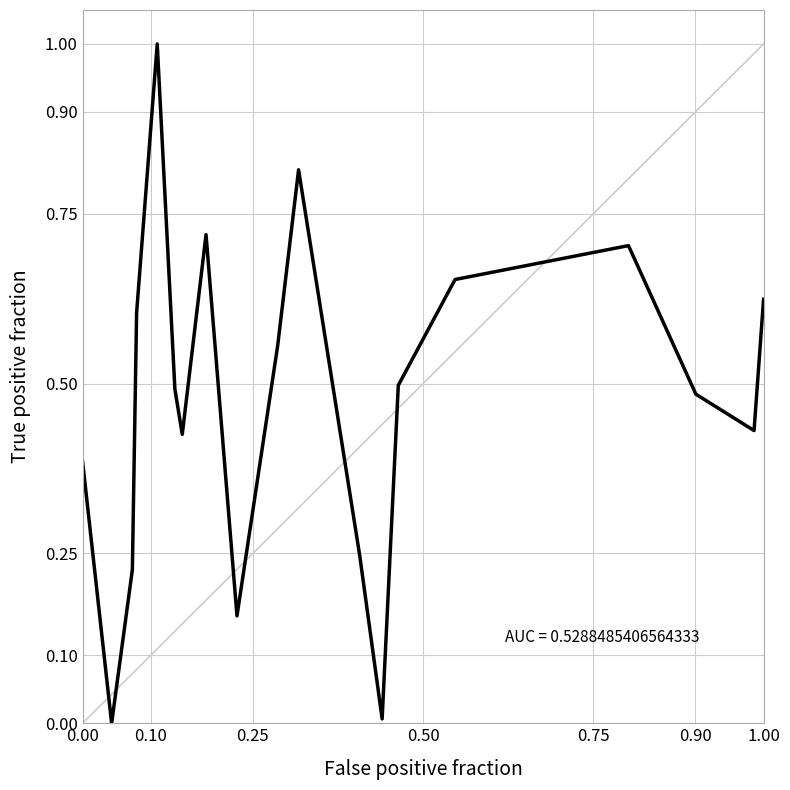

What is the difference between the maximum and minimum values?

1.0